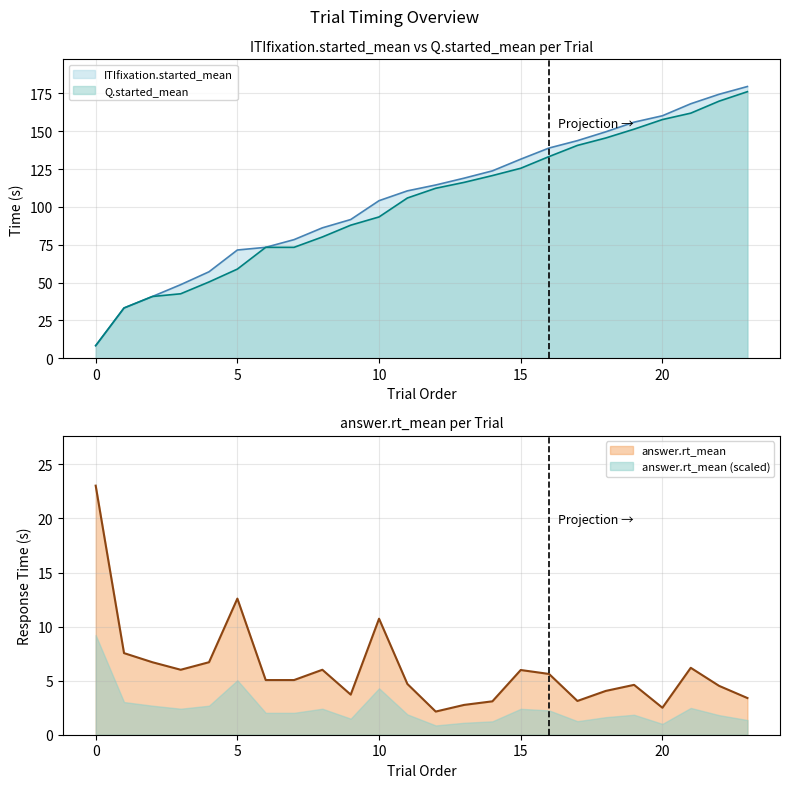

What is the minimum value for Q.started_mean?

8.3